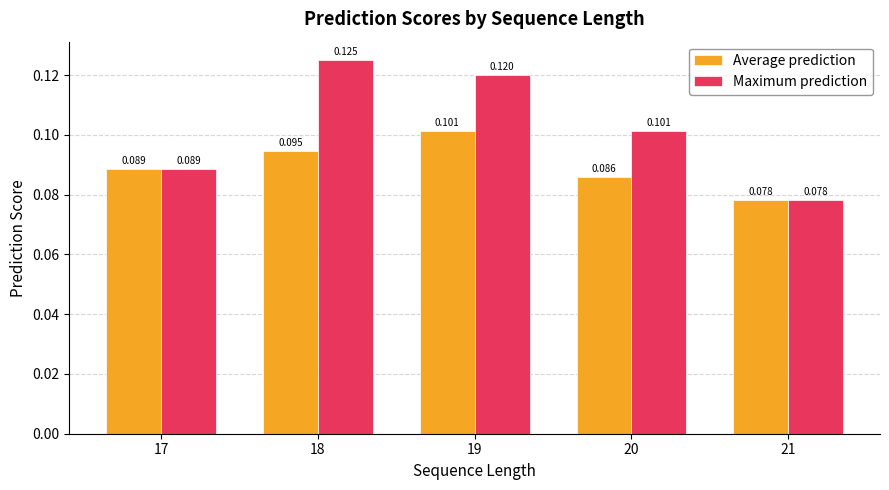

Is the value of Average prediction at 17 greater than the value of Maximum prediction at 21?

Yes